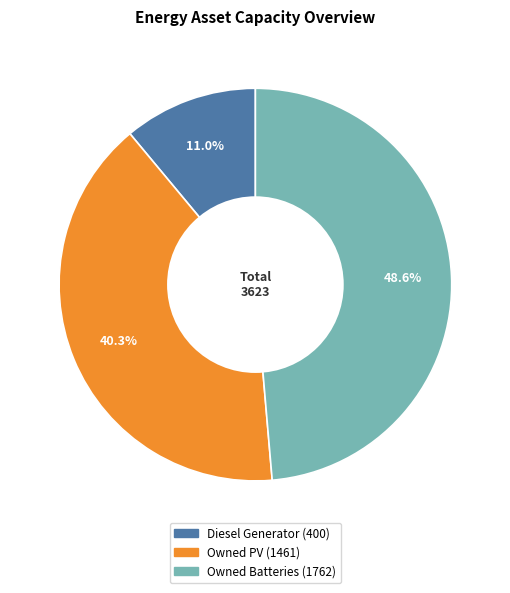

Combined, do Diesel Generator and Owned PV account for over 50%?

Yes